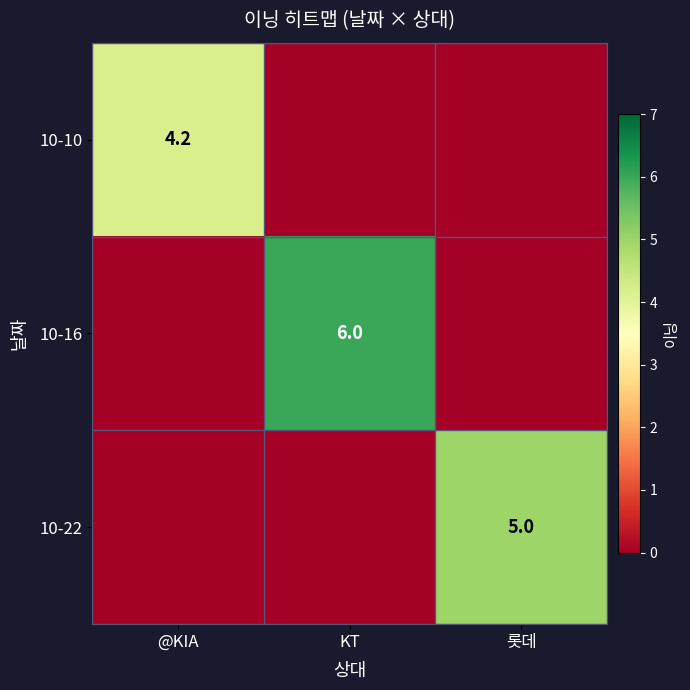

How many categories are shown in the chart?

3